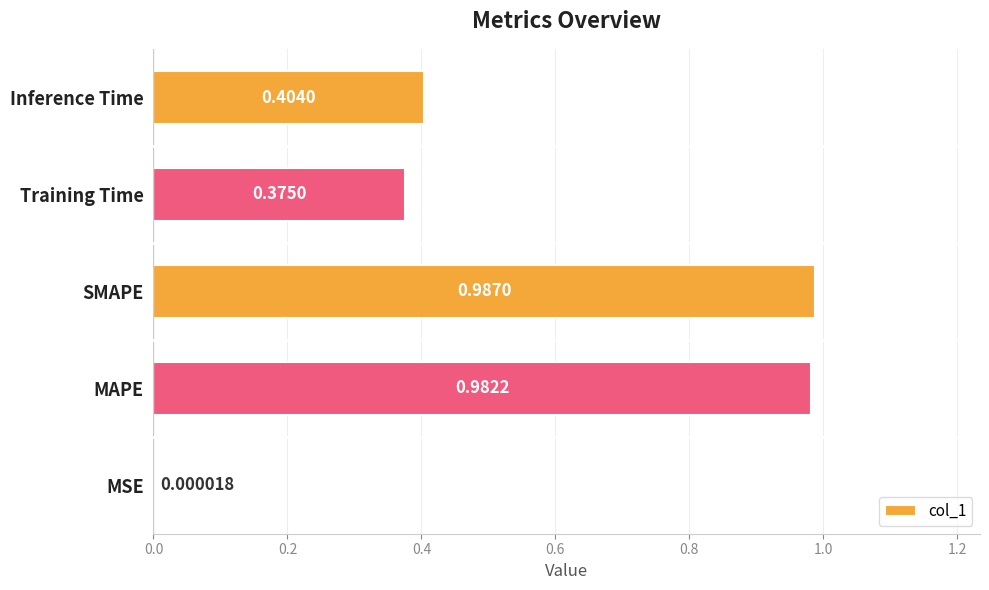

Where is the data nearest to the value 0?

MSE